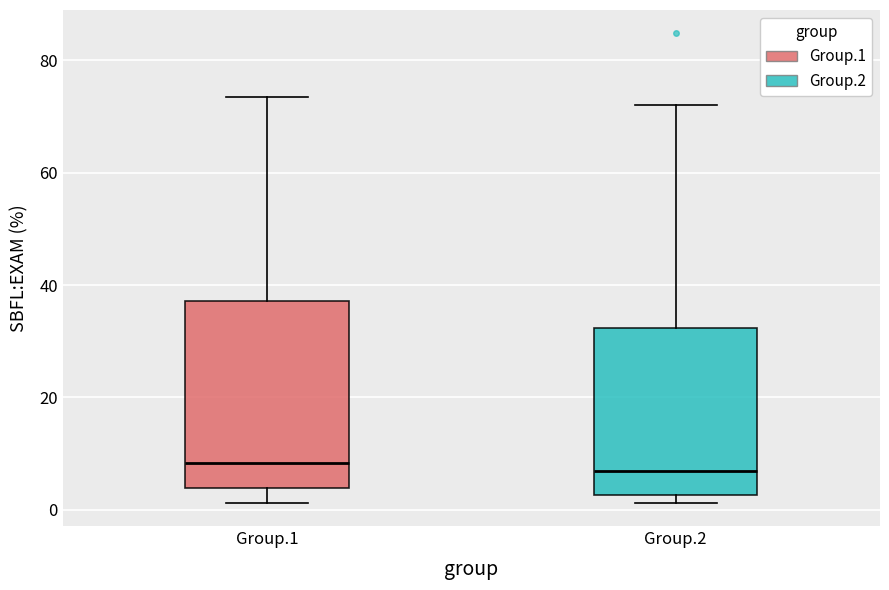

Reading left to right, transcribe this box plot: for each box, give where its median line is, the range the box spans, and where its two whiskers end, as read against the y-axis. The values are not printed on the chart, so give them approximately, as read against the axis.

Group.1: median 8, box 4 to 38, whiskers 2 to 74
Group.2: median 6, box 2 to 32, whiskers 2 (just below the box's lower edge) to 72